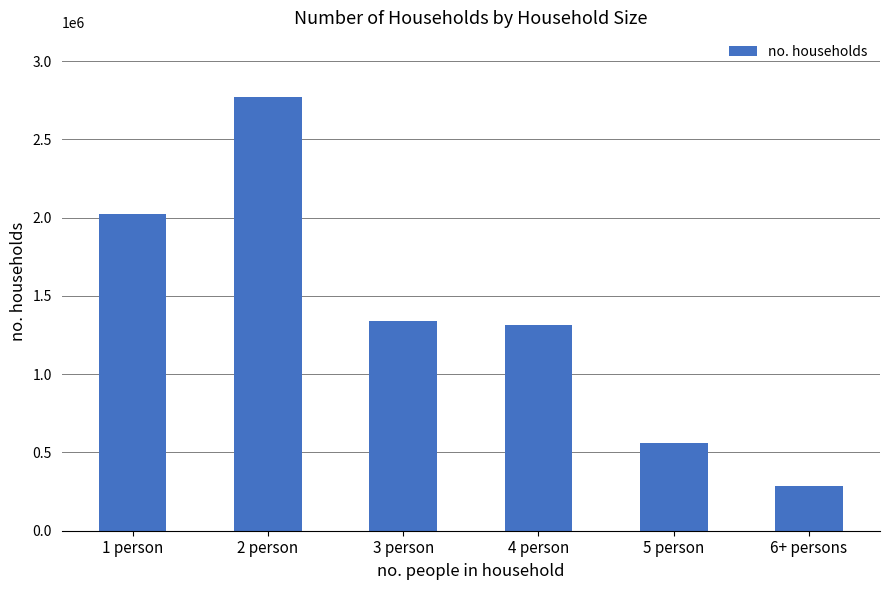

Approximately how many times larger is the value at 6+ persons compared to 2 person?

0.1